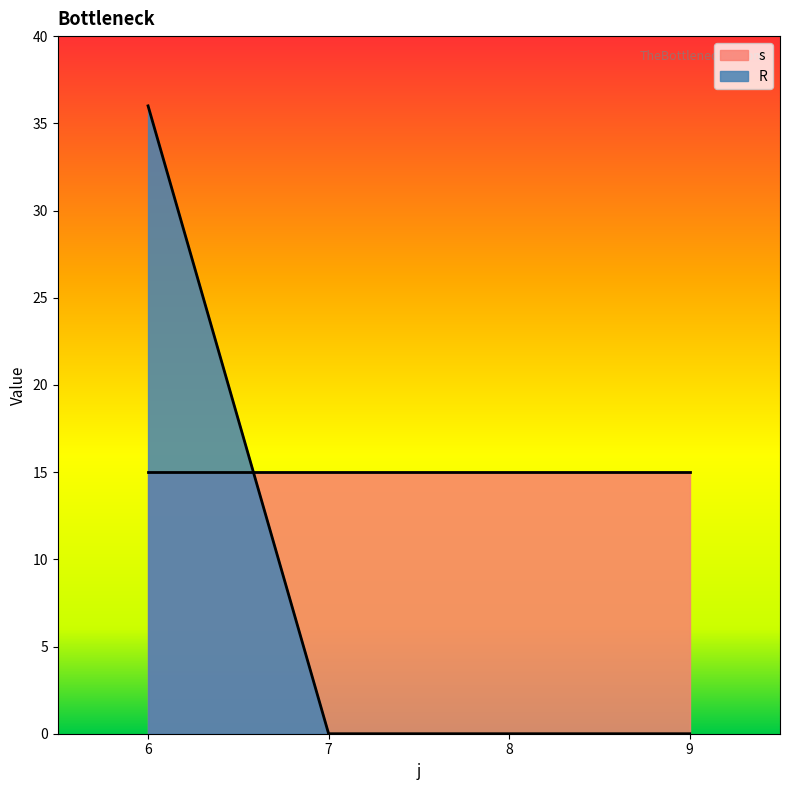

Where does the s series first go above 3?

6